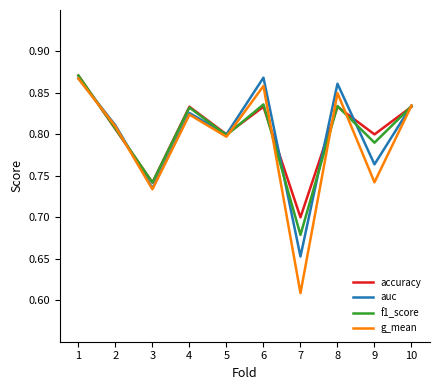

How many lines are shown in the chart?

4